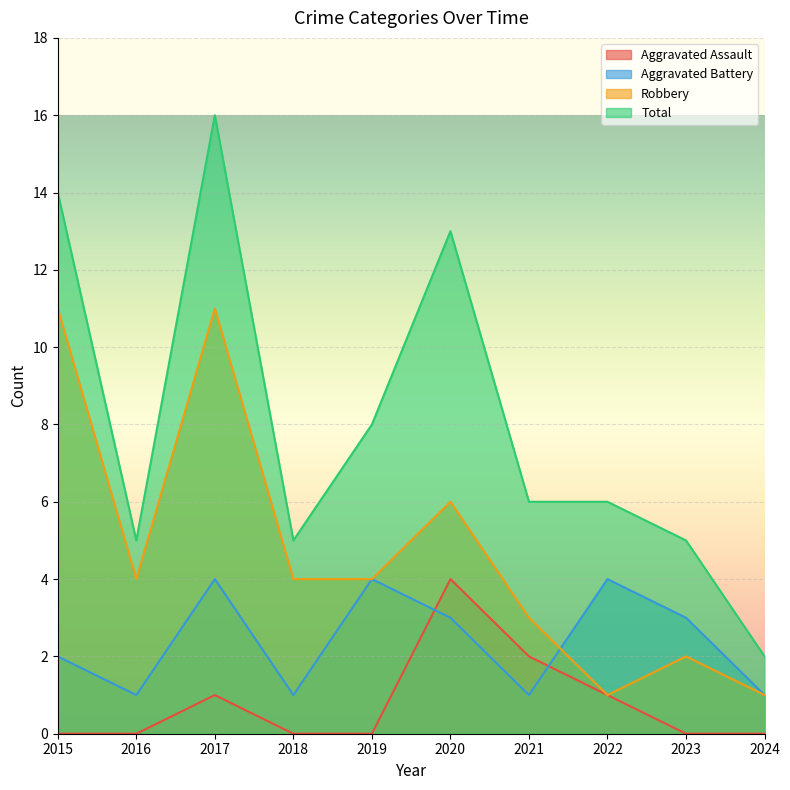

How many lines are shown in the chart?

4